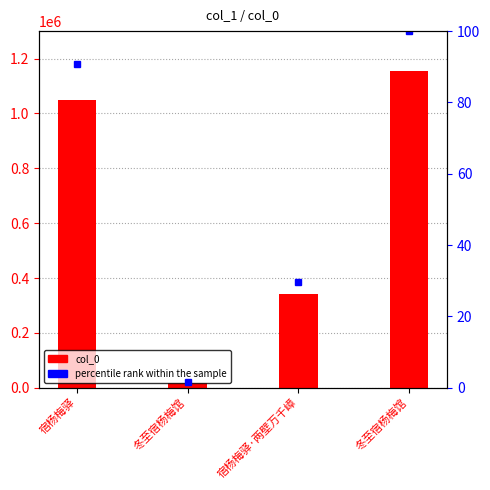

At 宿杨梅驿·两壁万千嶂, list the series in order from largest to smallest.

col_0, percentile rank within the sample